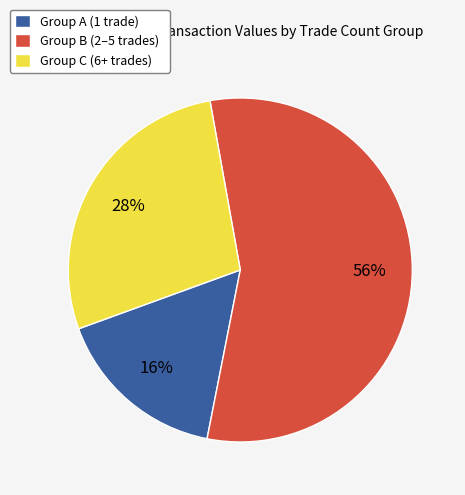

How many segments does this pie chart have?

3